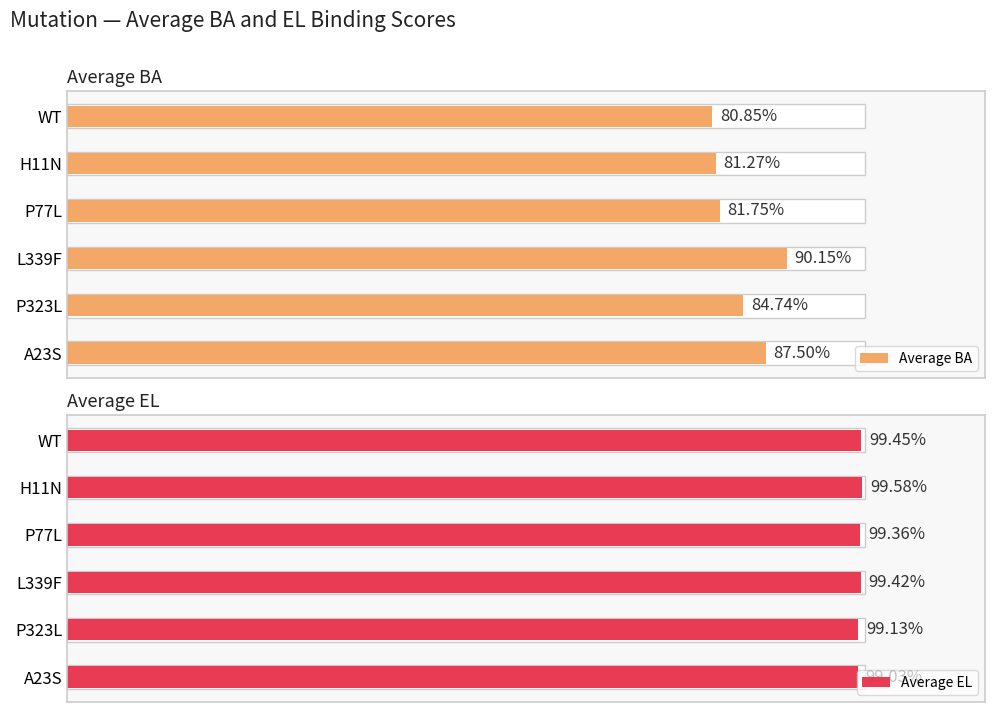

Reading right to left, what are all the values shown in this chart?

Average BA: 0.9	0.8	0.9	0.8	0.8	0.8
Average EL: 1.0	1.0	1.0	1.0	1.0	1.0